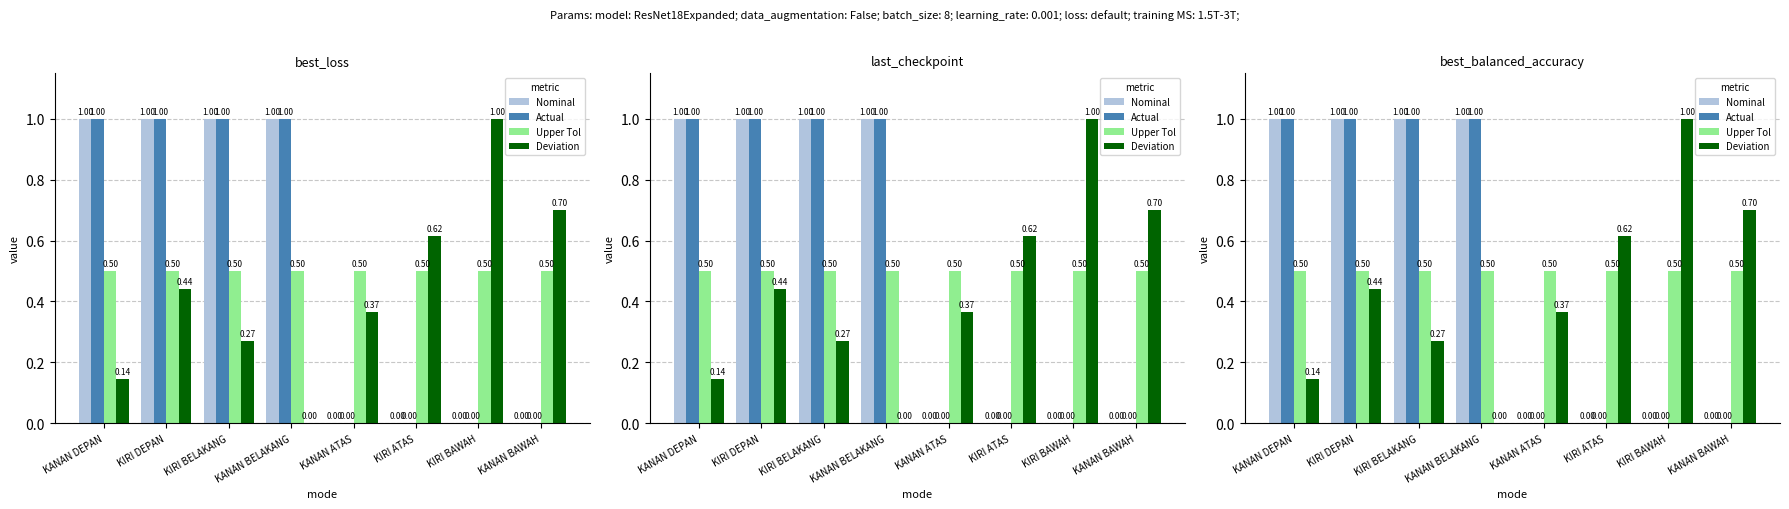

Read the Deviation value at KIRI DEPAN.

0.4